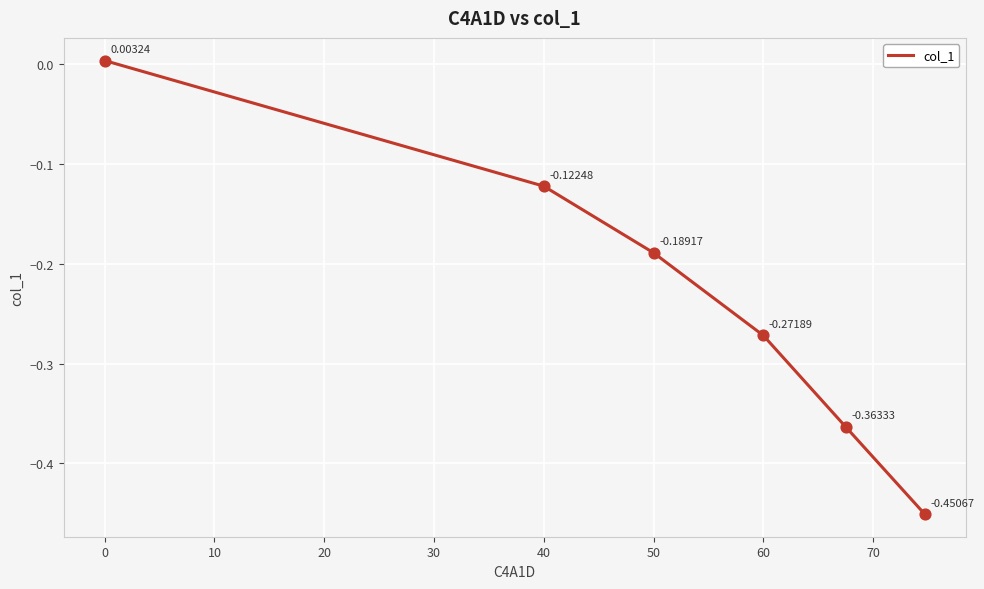

True or false: the data has more than 1 interior local peaks.

False